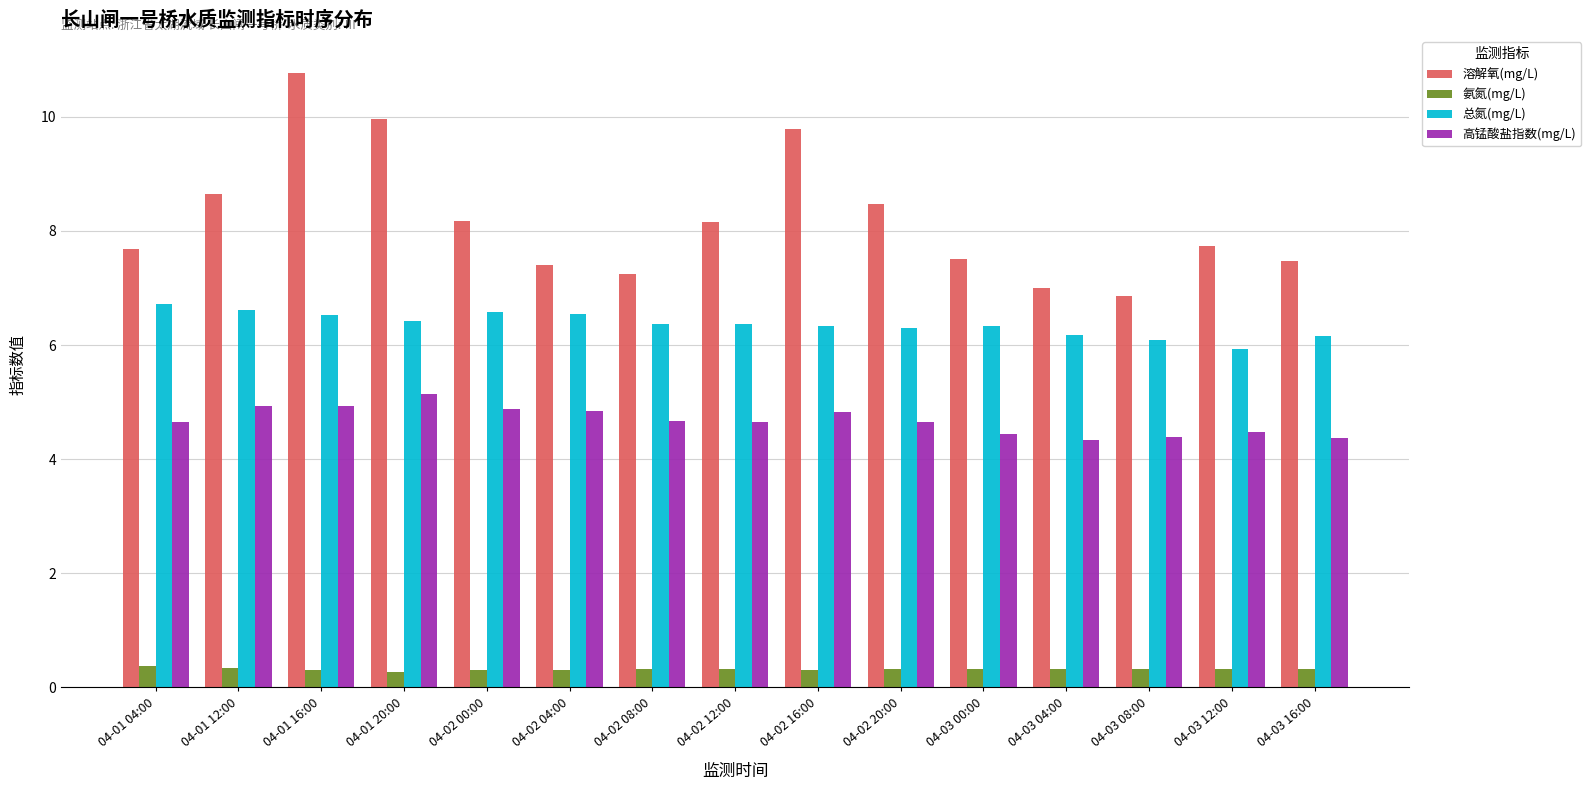

What is the sum of the 总氮(mg/L) values at 04-03 04:00 and 04-02 08:00?

12.5